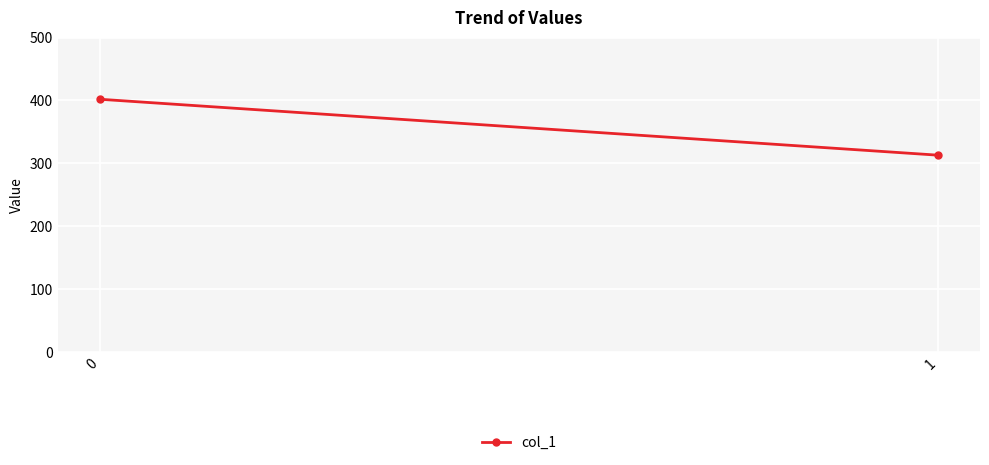

Reading right to left, list all the values displayed in this chart.

1=313	0=402